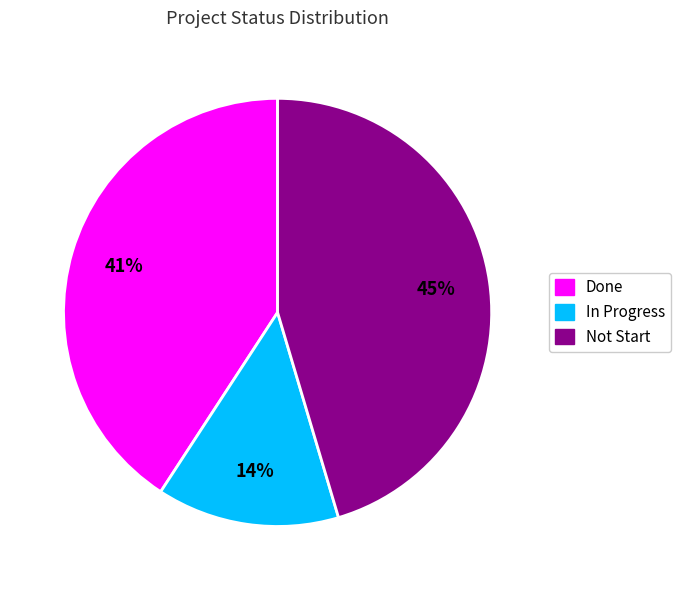

Is there any slice that represents more than half of the pie?

No